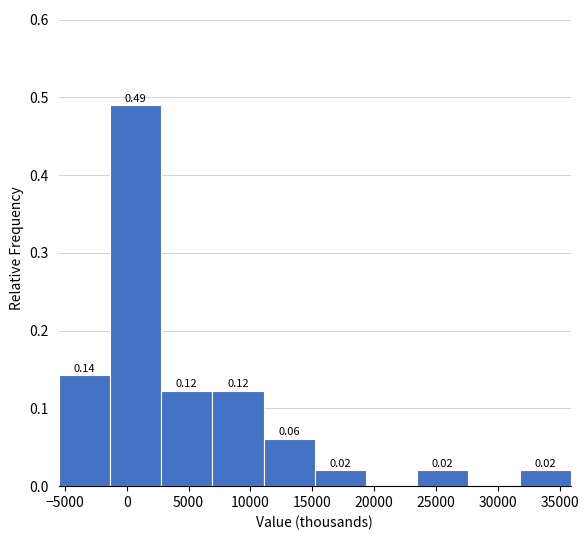

Over which range of the x-axis is the bar tallest?

-1500 to 3000